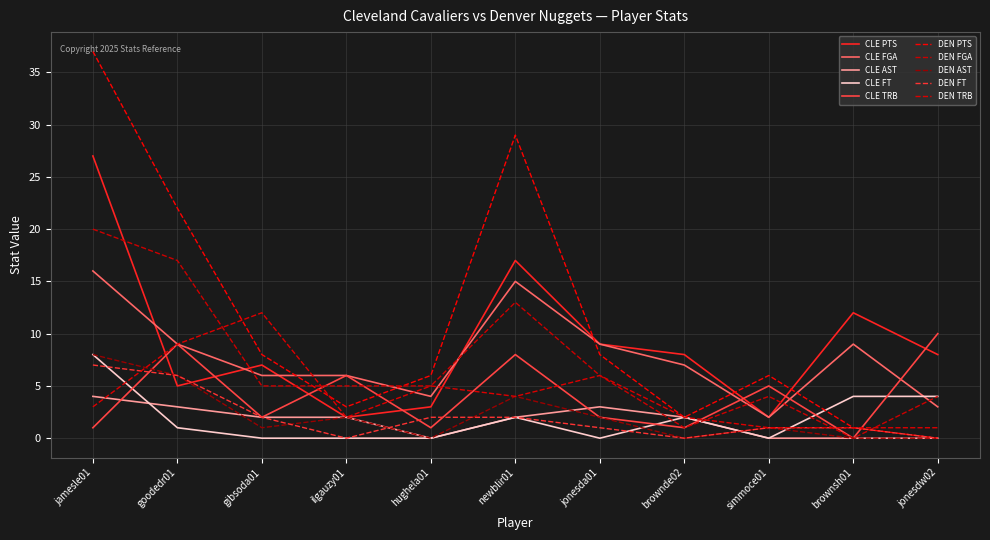

How many lines are shown in the chart?

10